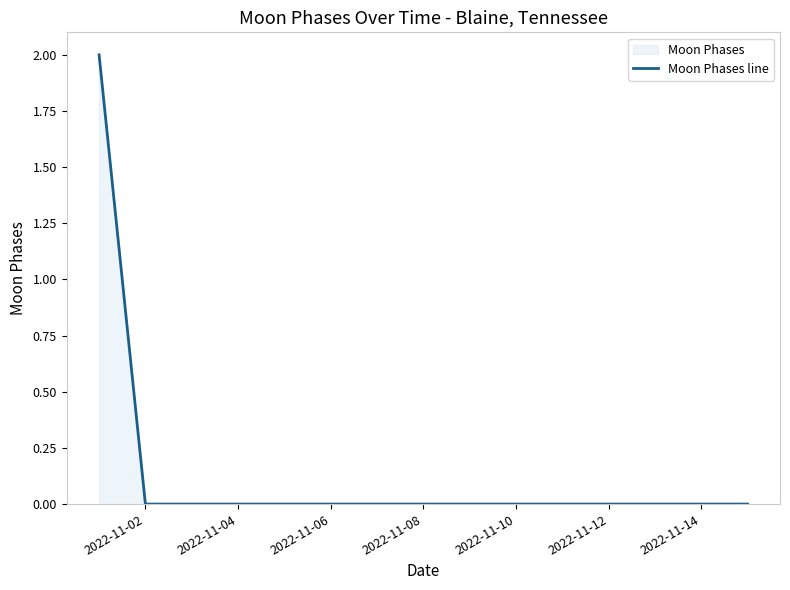

Is it true that the value at 2022-11-10 is 0?

True